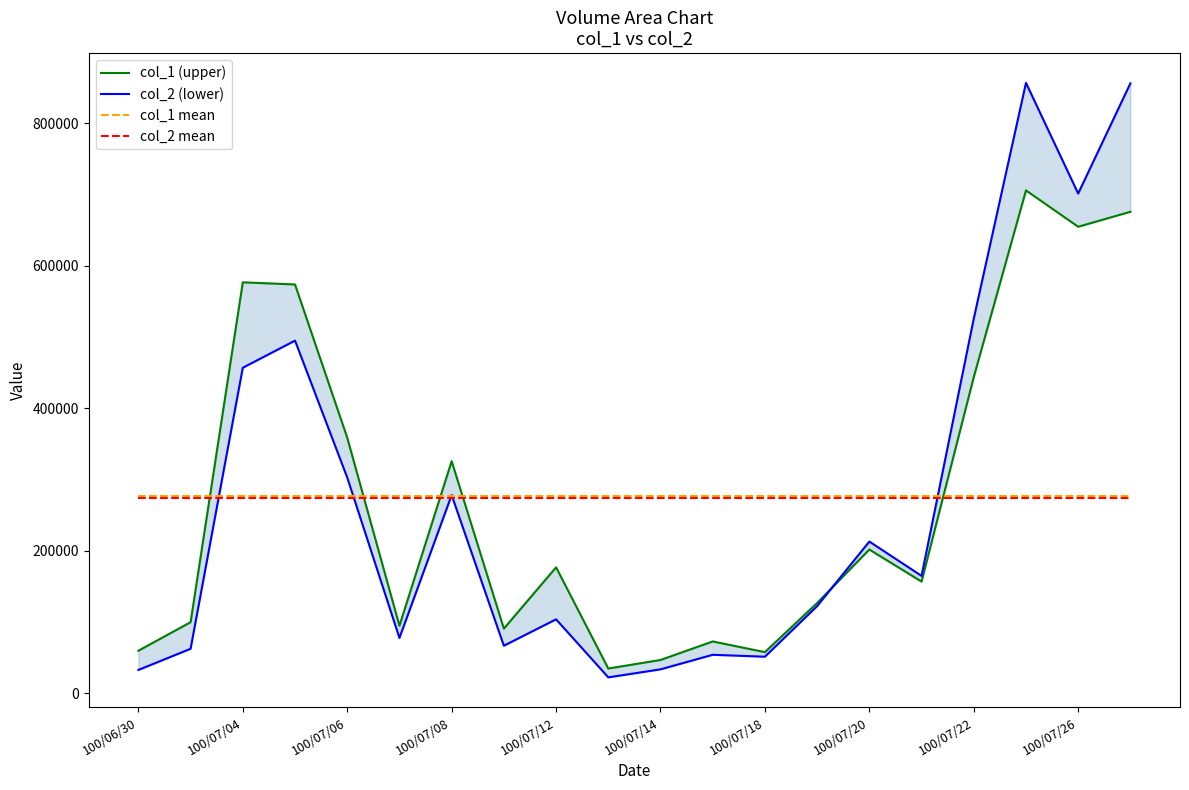

How many intersections are there between col_2 (lower) and col_1 (upper)?

1